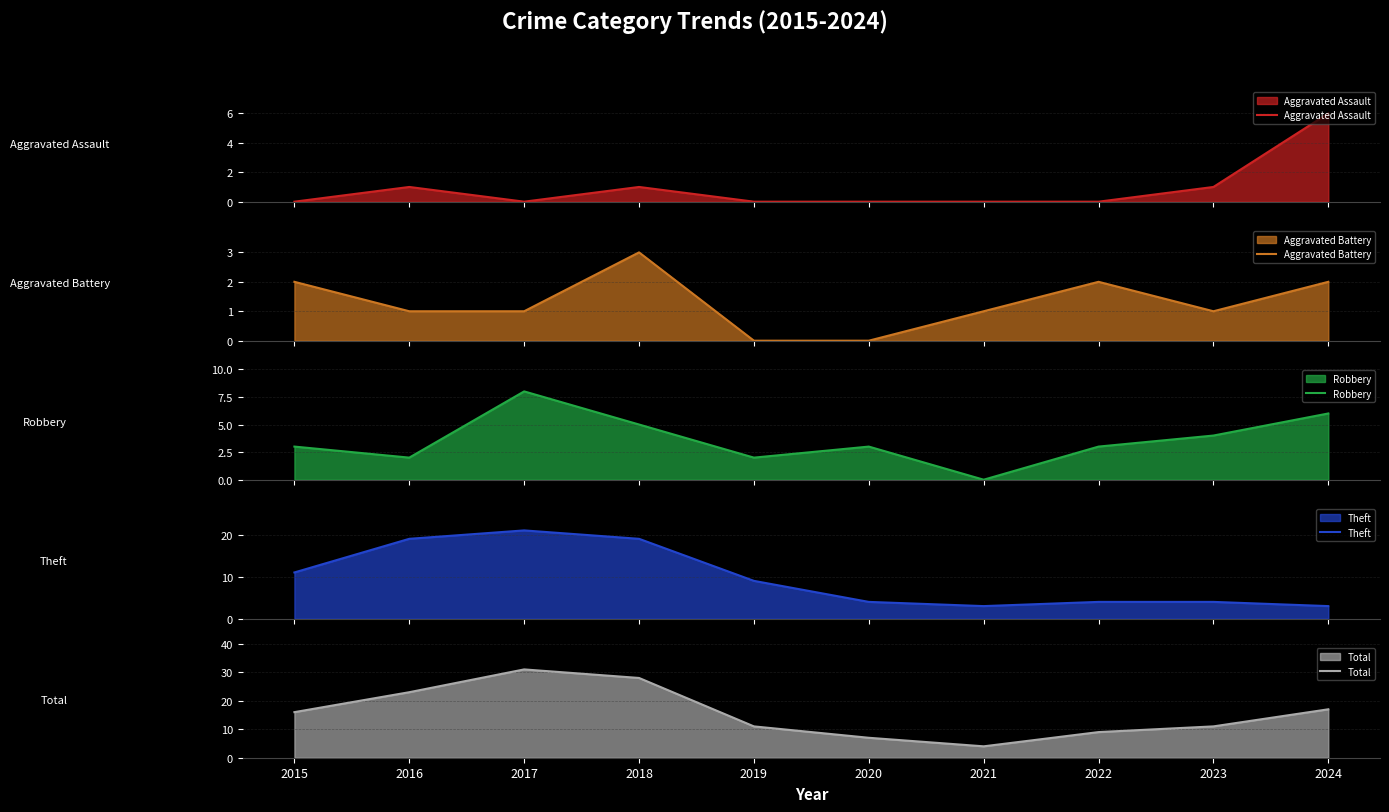

What is the total value across all series at 2020?

14